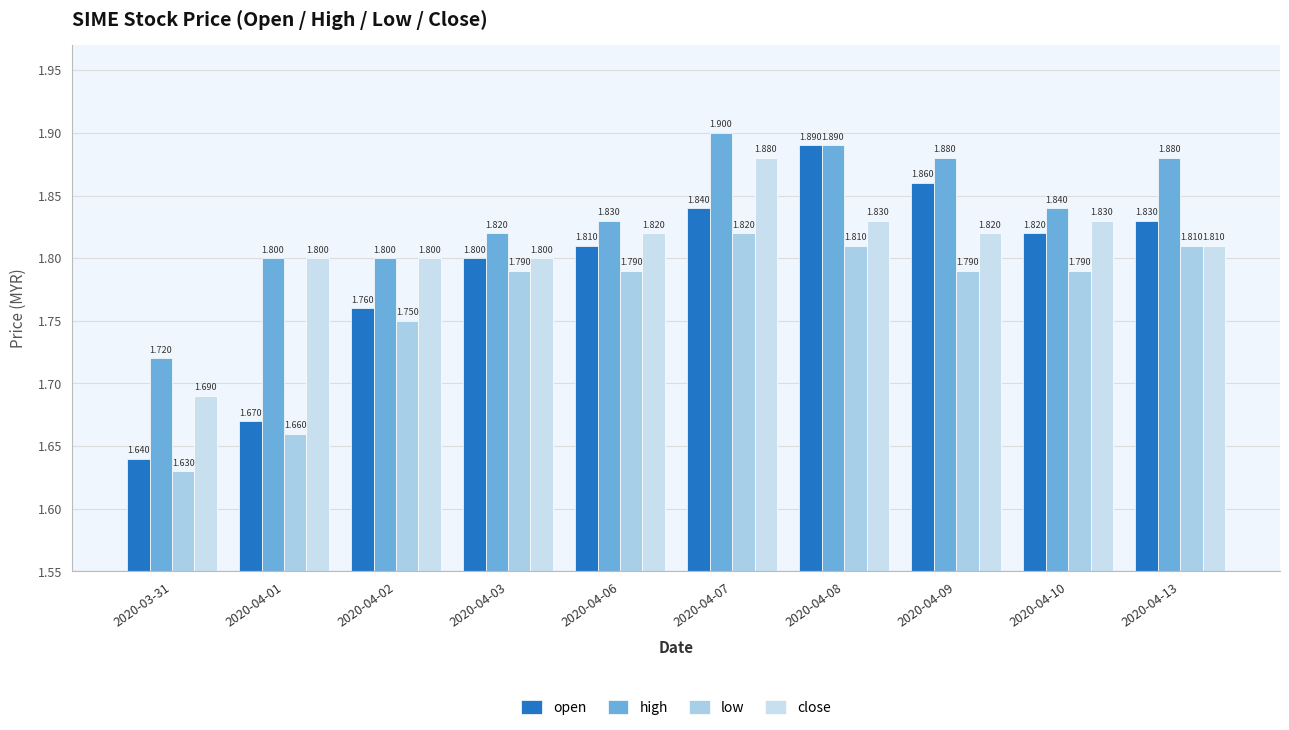

True or false: open has a value of 2.4 at 2020-04-02.

False